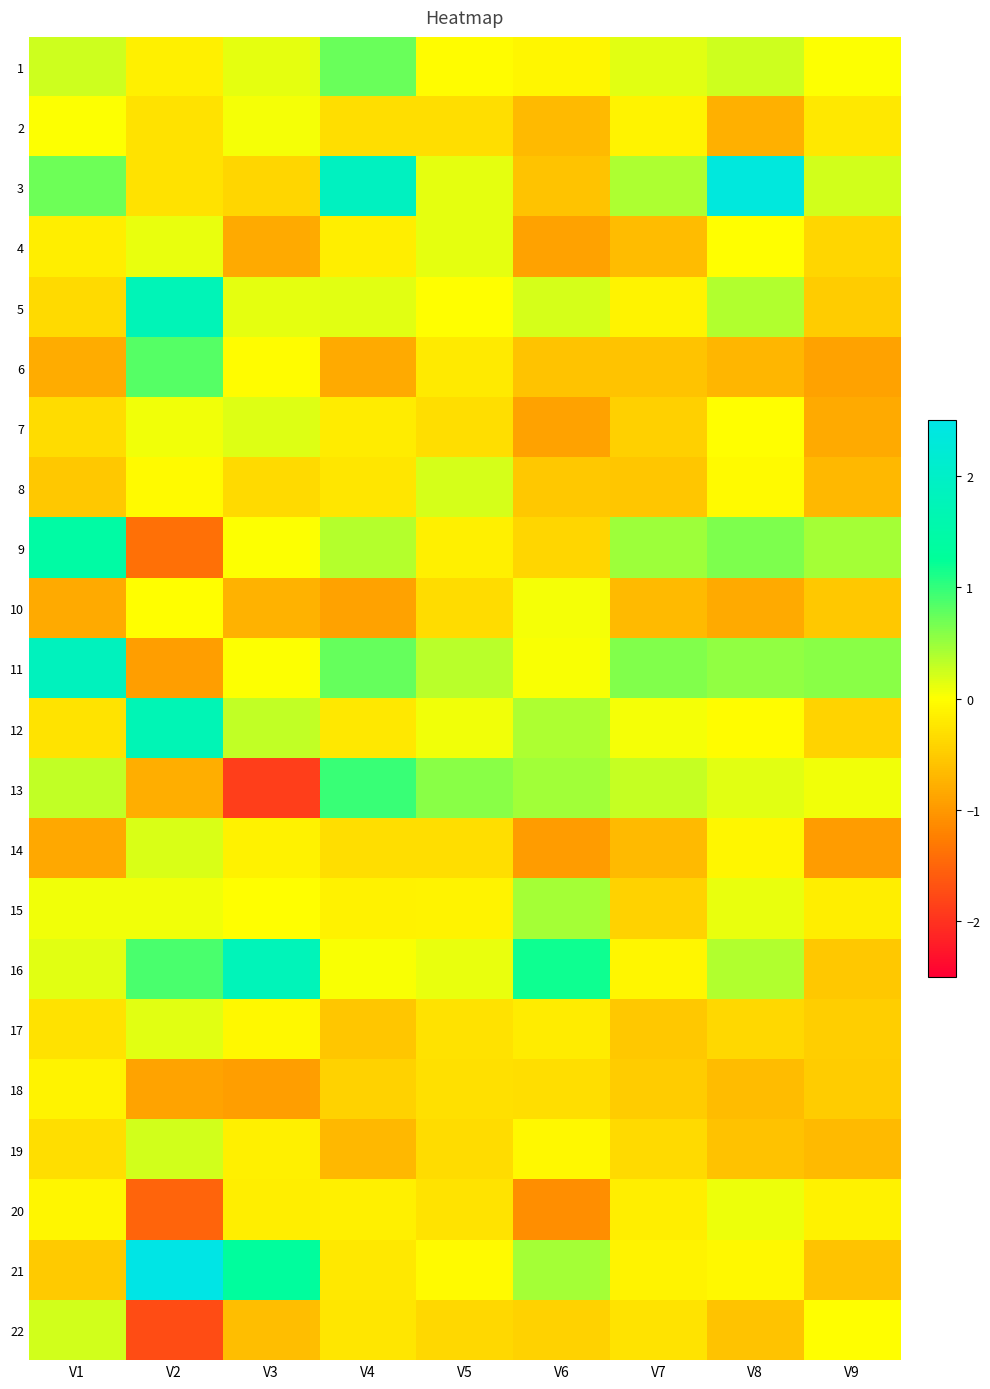

Reading left to right, list all the values displayed in this chart.

1: V1=0.2	V2=-0.2	V3=0.1	V4=0.7	V5=-0.0	V6=-0.1	V7=0.1	V8=0.3	V9=0.0
2: V1=0.0	V2=-0.3	V3=0.0	V4=-0.3	V5=-0.3	V6=-0.7	V7=-0.1	V8=-0.8	V9=-0.2
3: V1=0.7	V2=-0.3	V3=-0.4	V4=1.9	V5=0.1	V6=-0.6	V7=0.4	V8=2.3	V9=0.2
4: V1=-0.2	V2=0.1	V3=-0.8	V4=-0.2	V5=0.1	V6=-0.9	V7=-0.7	V8=-0.0	V9=-0.4
5: V1=-0.4	V2=1.8	V3=0.1	V4=0.1	V5=-0.0	V6=0.2	V7=-0.1	V8=0.4	V9=-0.5
6: V1=-0.8	V2=0.8	V3=-0.0	V4=-0.8	V5=-0.2	V6=-0.6	V7=-0.6	V8=-0.7	V9=-0.9
7: V1=-0.3	V2=0.1	V3=0.2	V4=-0.2	V5=-0.3	V6=-0.9	V7=-0.5	V8=-0.0	V9=-0.8
8: V1=-0.5	V2=-0.1	V3=-0.4	V4=-0.2	V5=0.2	V6=-0.5	V7=-0.6	V8=-0.0	V9=-0.7
9: V1=1.4	V2=-1.4	V3=0.0	V4=0.4	V5=-0.2	V6=-0.4	V7=0.5	V8=0.6	V9=0.4
10: V1=-0.8	V2=-0.0	V3=-0.8	V4=-0.9	V5=-0.3	V6=0.1	V7=-0.7	V8=-0.8	V9=-0.5
11: V1=1.8	V2=-0.9	V3=0.0	V4=0.8	V5=0.3	V6=0.0	V7=0.6	V8=0.5	V9=0.6
12: V1=-0.3	V2=1.7	V3=0.3	V4=-0.2	V5=0.1	V6=0.4	V7=0.0	V8=-0.0	V9=-0.4
13: V1=0.3	V2=-0.8	V3=-1.9	V4=1.0	V5=0.6	V6=0.5	V7=0.3	V8=0.1	V9=0.1
14: V1=-0.9	V2=0.2	V3=-0.1	V4=-0.3	V5=-0.3	V6=-1.0	V7=-0.7	V8=-0.1	V9=-1.0
15: V1=0.1	V2=0.1	V3=-0.0	V4=-0.1	V5=-0.1	V6=0.4	V7=-0.4	V8=0.1	V9=-0.2
16: V1=0.1	V2=0.9	V3=1.8	V4=0.0	V5=0.1	V6=1.2	V7=-0.1	V8=0.4	V9=-0.5
17: V1=-0.3	V2=0.1	V3=-0.1	V4=-0.5	V5=-0.3	V6=-0.2	V7=-0.5	V8=-0.4	V9=-0.5
18: V1=-0.1	V2=-0.9	V3=-0.9	V4=-0.4	V5=-0.3	V6=-0.3	V7=-0.5	V8=-0.7	V9=-0.5
19: V1=-0.3	V2=0.2	V3=-0.2	V4=-0.7	V5=-0.3	V6=-0.1	V7=-0.4	V8=-0.6	V9=-0.7
20: V1=-0.1	V2=-1.5	V3=-0.2	V4=-0.1	V5=-0.3	V6=-1.1	V7=-0.2	V8=0.1	V9=-0.1
21: V1=-0.5	V2=2.6	V3=1.3	V4=-0.2	V5=-0.0	V6=0.4	V7=-0.1	V8=-0.1	V9=-0.6
22: V1=0.2	V2=-1.7	V3=-0.6	V4=-0.2	V5=-0.4	V6=-0.4	V7=-0.3	V8=-0.6	V9=-0.0